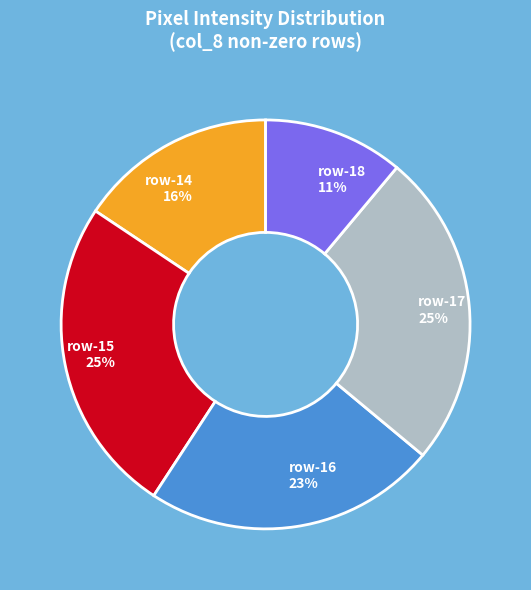

How many segments does this pie chart have?

5